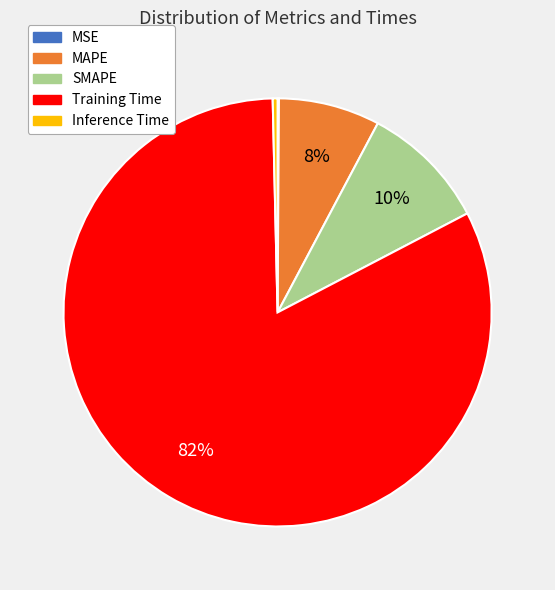

Is it true that Training Time is 72% of the pie?

False